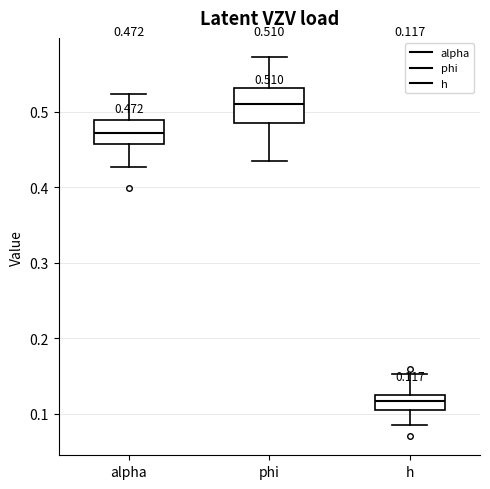

Which box's median line is the lowest?

h